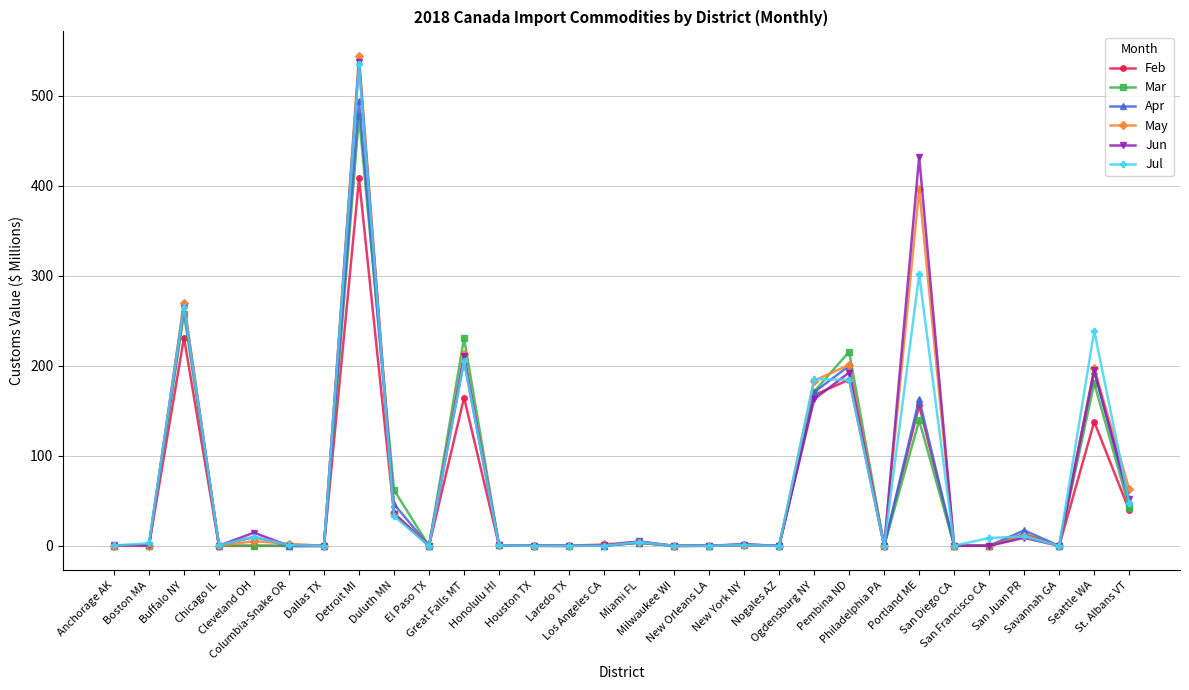

Which series has the largest range (max minus min)?

May